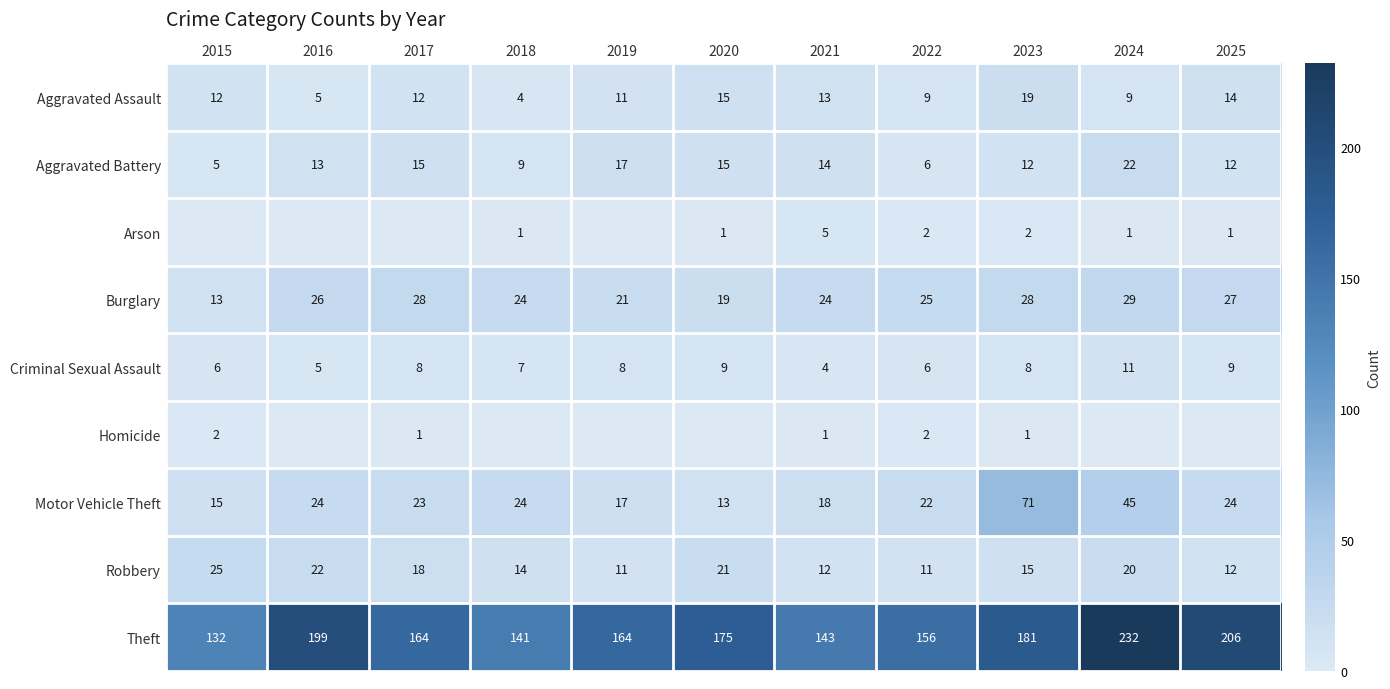

Where does the Theft series first go above 164?

2016